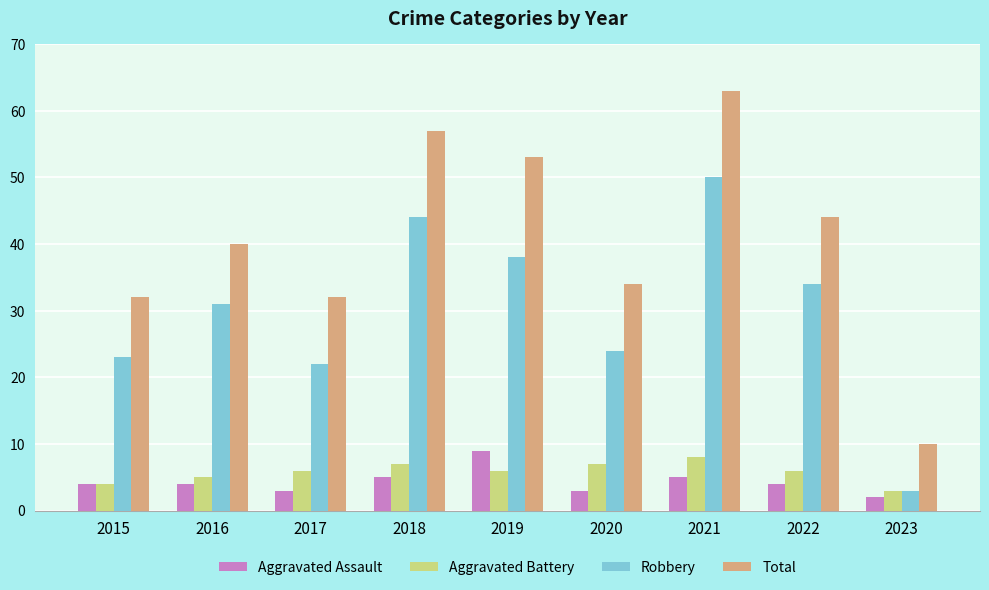

Reading left to right, list all the values displayed in this chart.

Aggravated Assault: 2015=4	2016=4	2017=3	2018=5	2019=9	2020=3	2021=5	2022=4	2023=2
Aggravated Battery: 2015=4	2016=5	2017=6	2018=7	2019=6	2020=7	2021=8	2022=6	2023=3
Robbery: 2015=23	2016=31	2017=22	2018=44	2019=38	2020=24	2021=50	2022=34	2023=3
Total: 2015=32	2016=40	2017=32	2018=57	2019=53	2020=34	2021=63	2022=44	2023=10